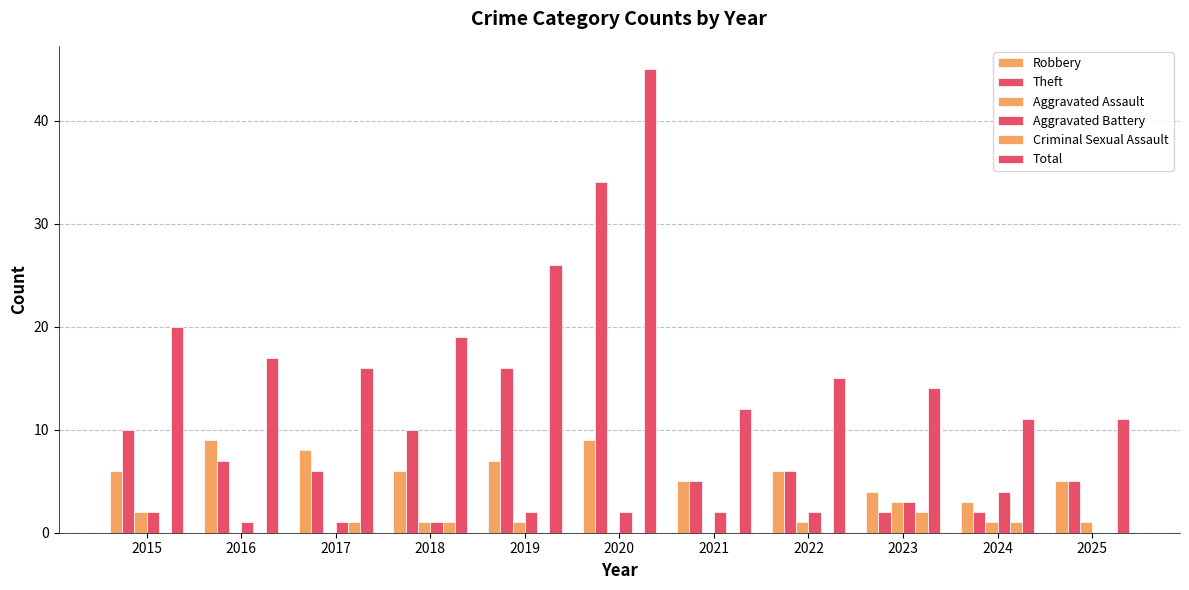

How many values in Aggravated Battery are above zero?

10